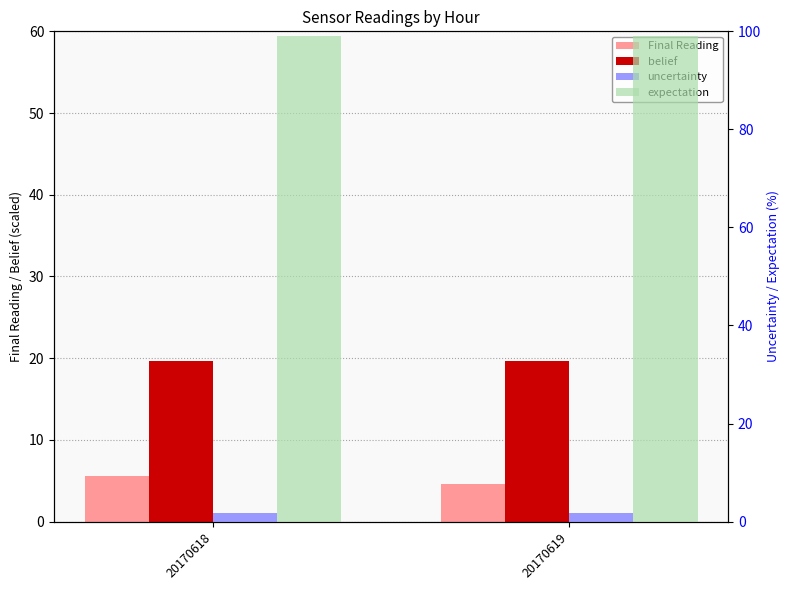

Between 20170619 and 20170618, which is larger?

20170618